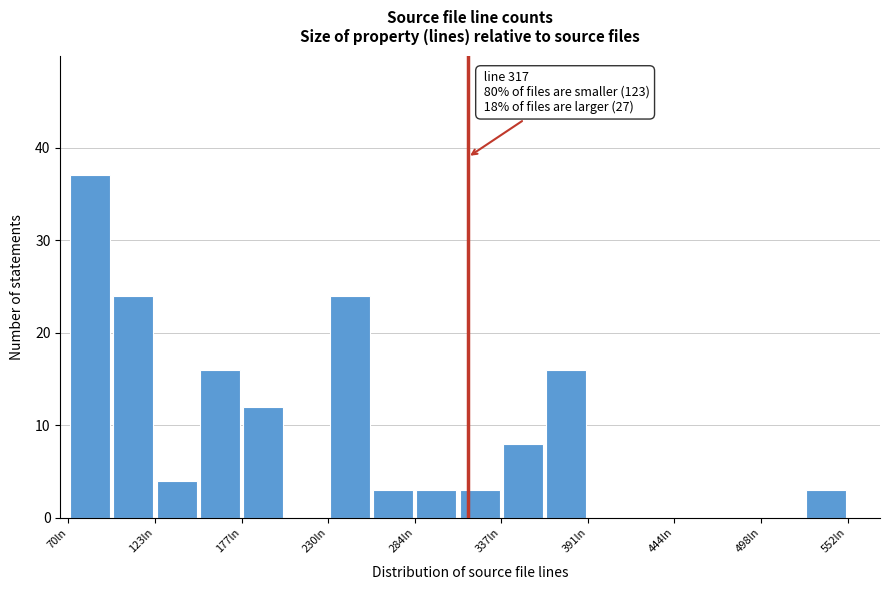

Read against the x-axis, roughly where is the centre of the tallest bar?

80